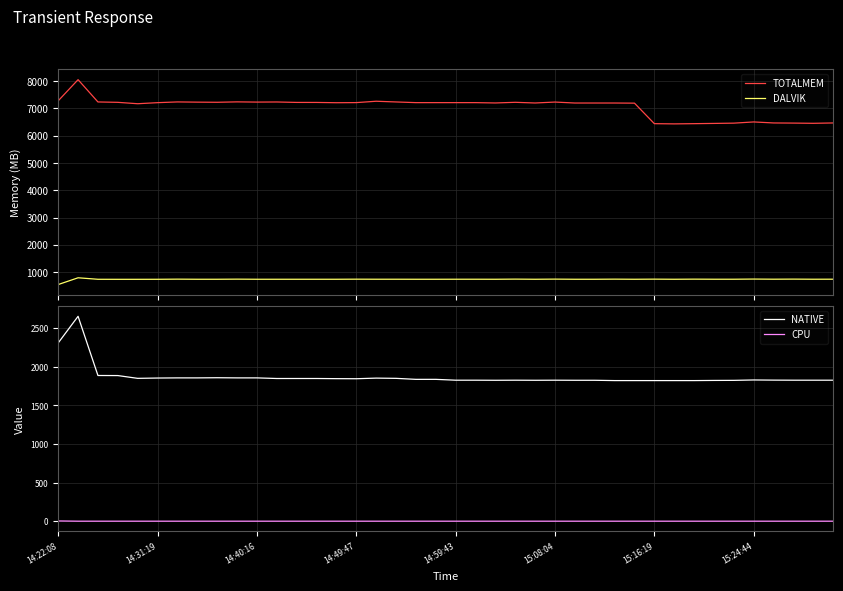

True or false: TOTALMEM and DALVIK cross at least once.

False